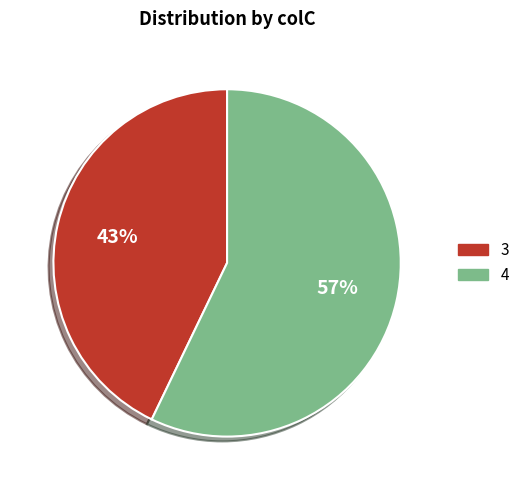

Which slice represents more than half of the pie?

4